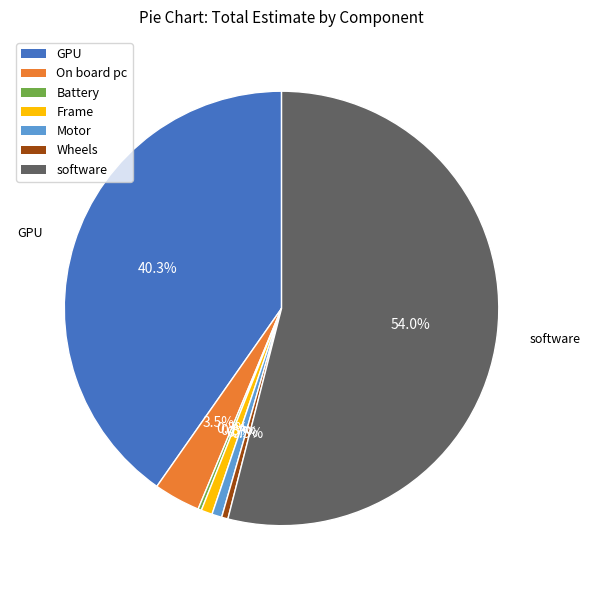

To the nearest percent, what percentage of the pie is software?

54%